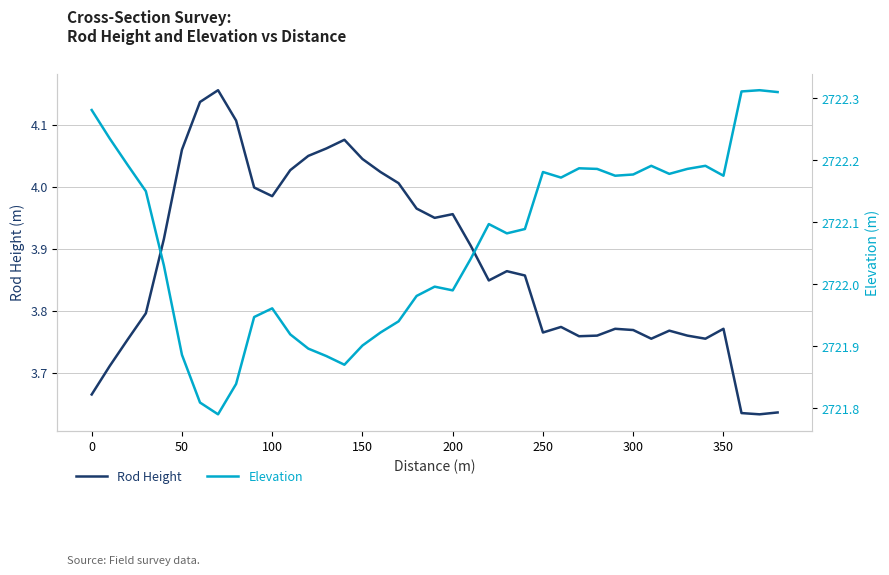

How many series are shown in this chart?

2